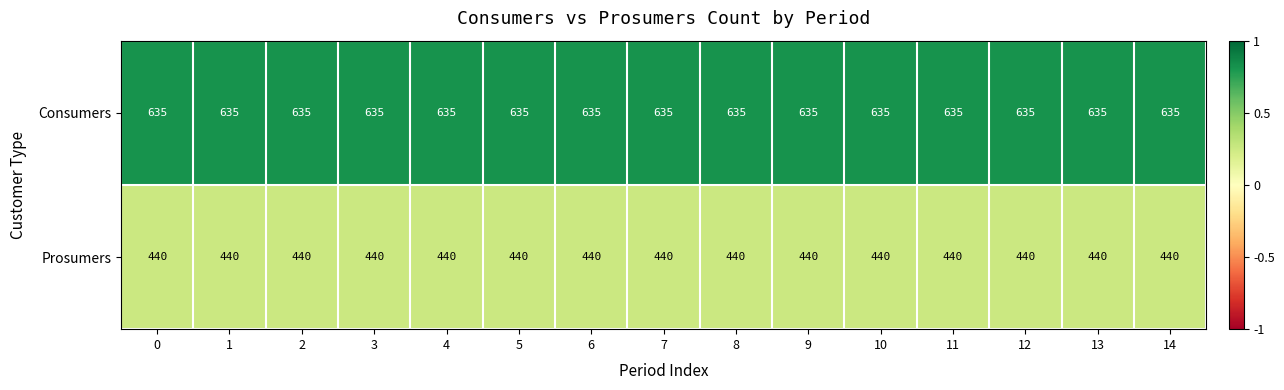

Which series has the largest total across all categories?

Consumers